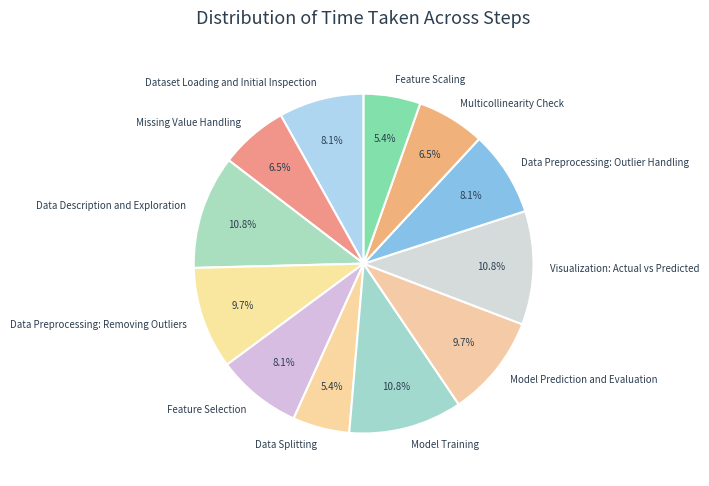

Does Data Preprocessing: Outlier Handling represent more than half of the total?

No